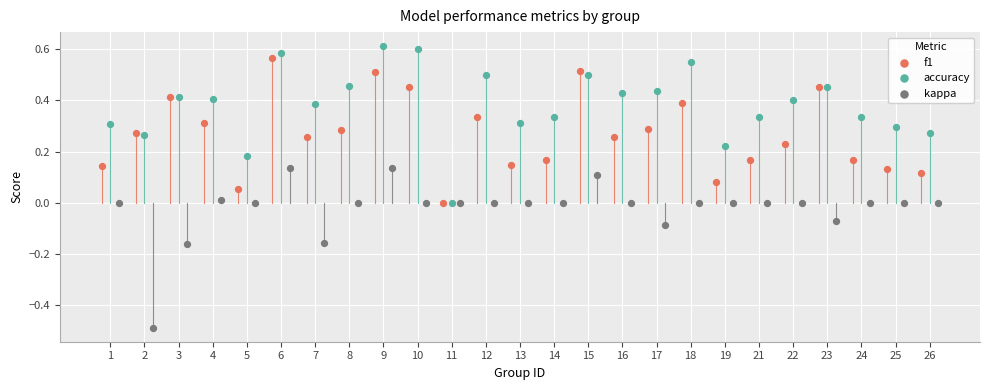

Which series contains the lowest Y value?

kappa